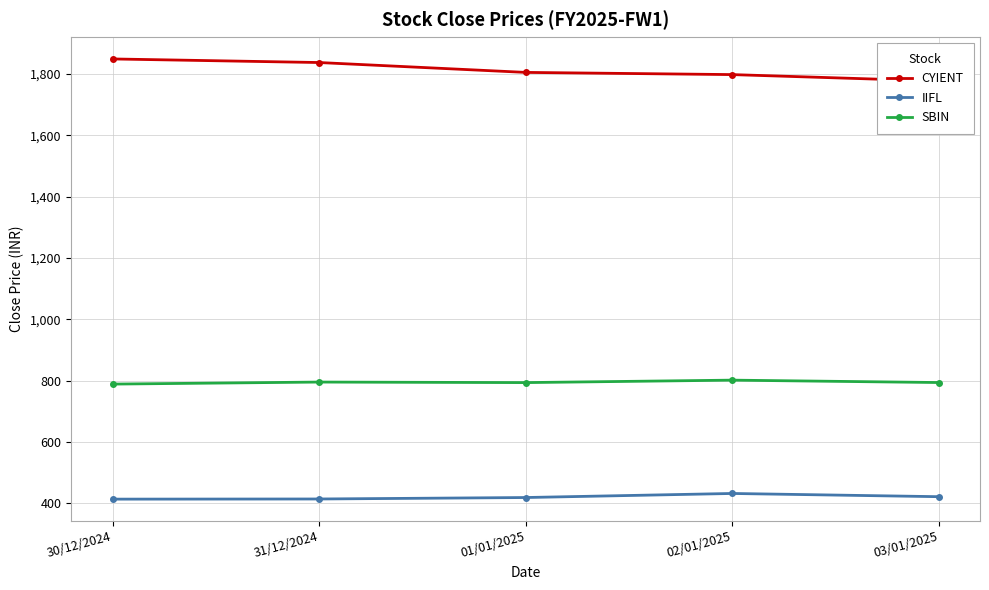

At which category does the chart reach its peak across all series?

30/12/2024